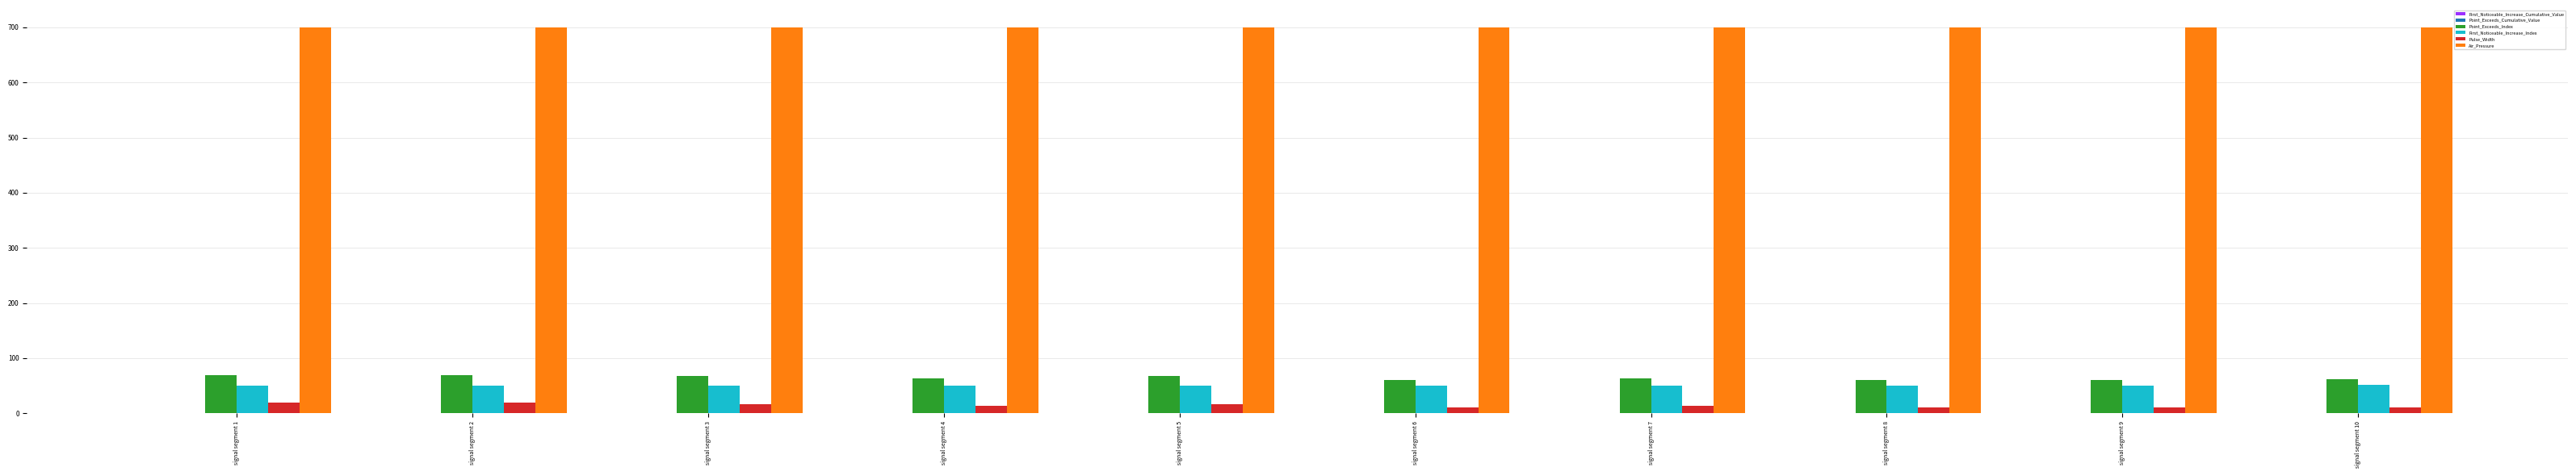

What is the sum of all Air_Pressure values?

7000.0